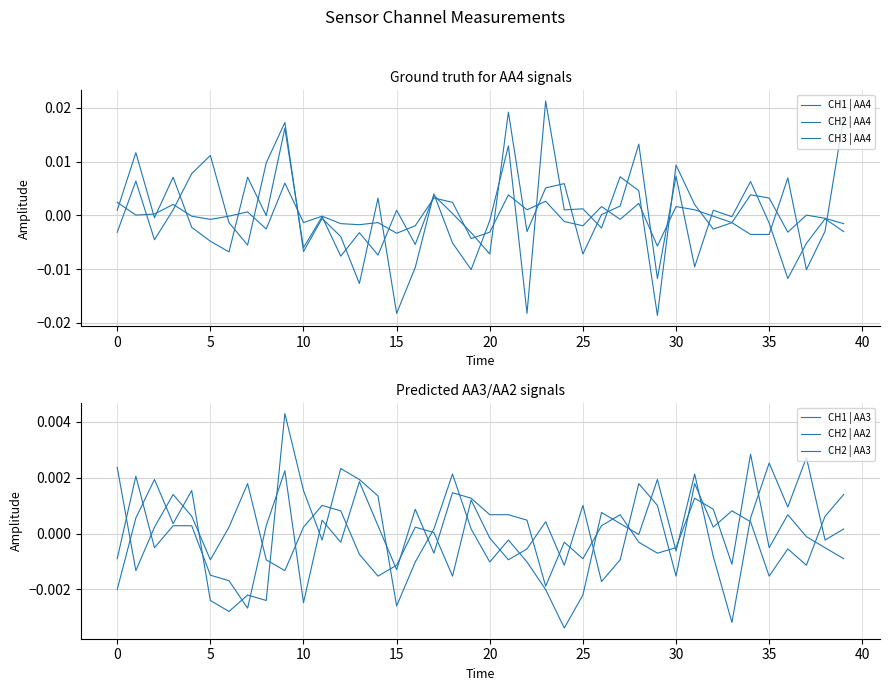

Is this an area chart (filled region under the line)?

No